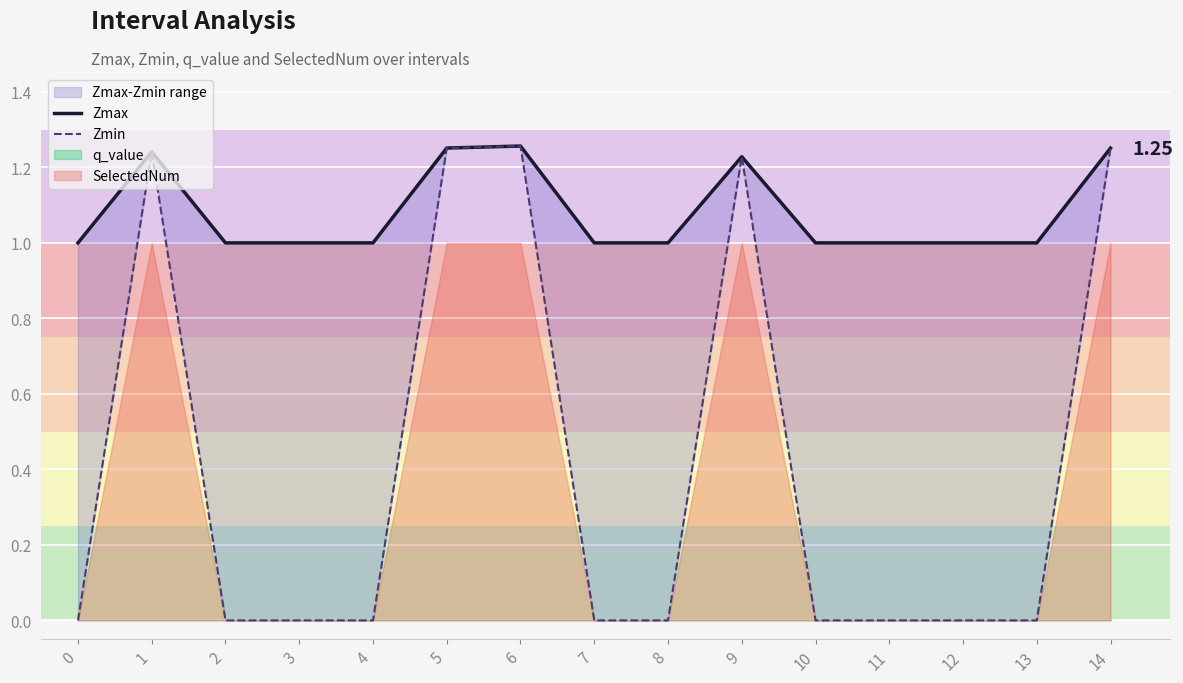

True or false: Zmax and Zmin intersect in this chart.

False